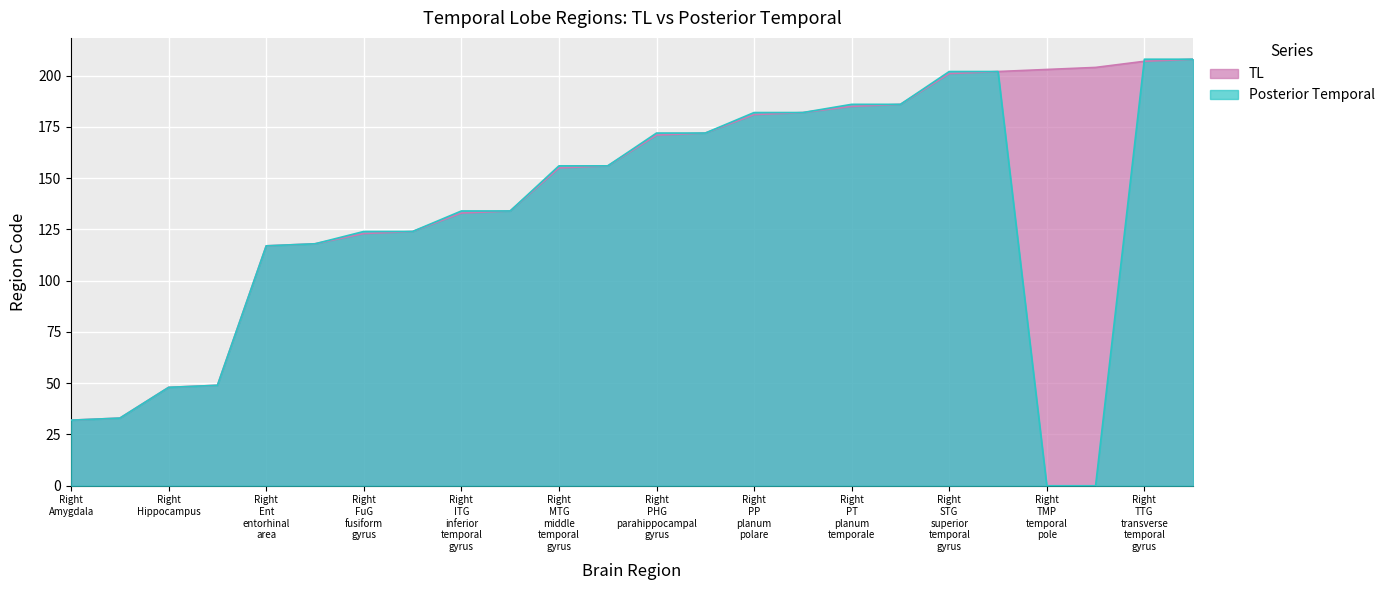

After their last crossing, which series has the higher values: Posterior Temporal or TL?

Posterior Temporal